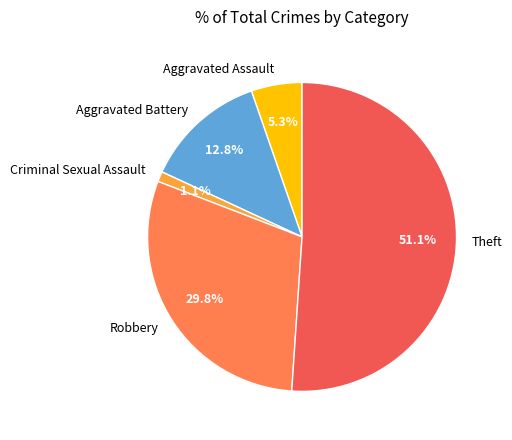

Which slice is the largest?

Theft